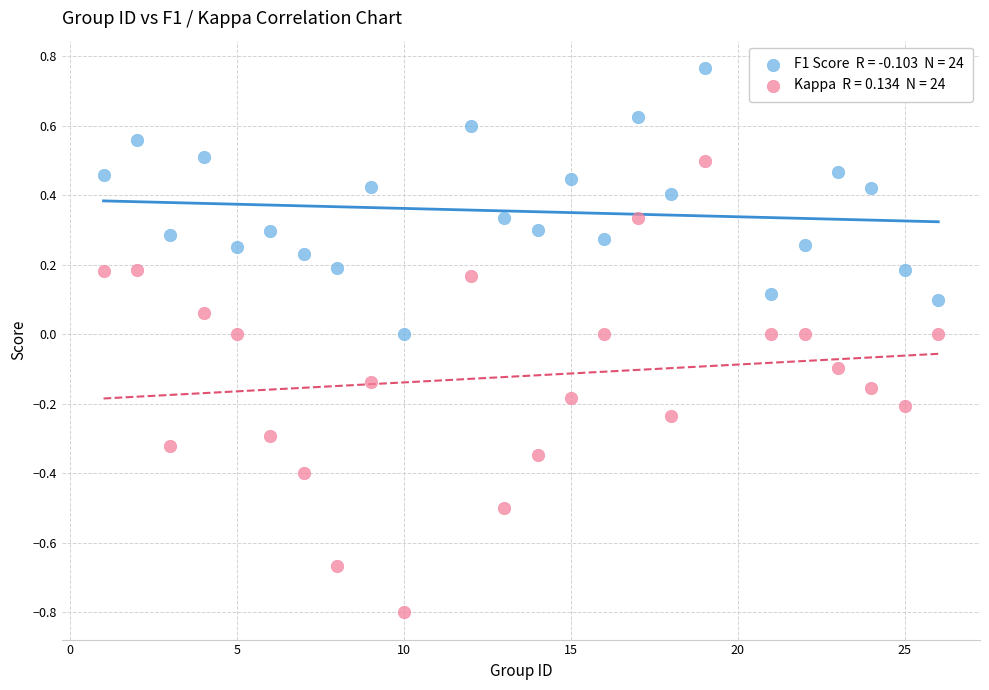

Count the number of points in this scatter plot.

48